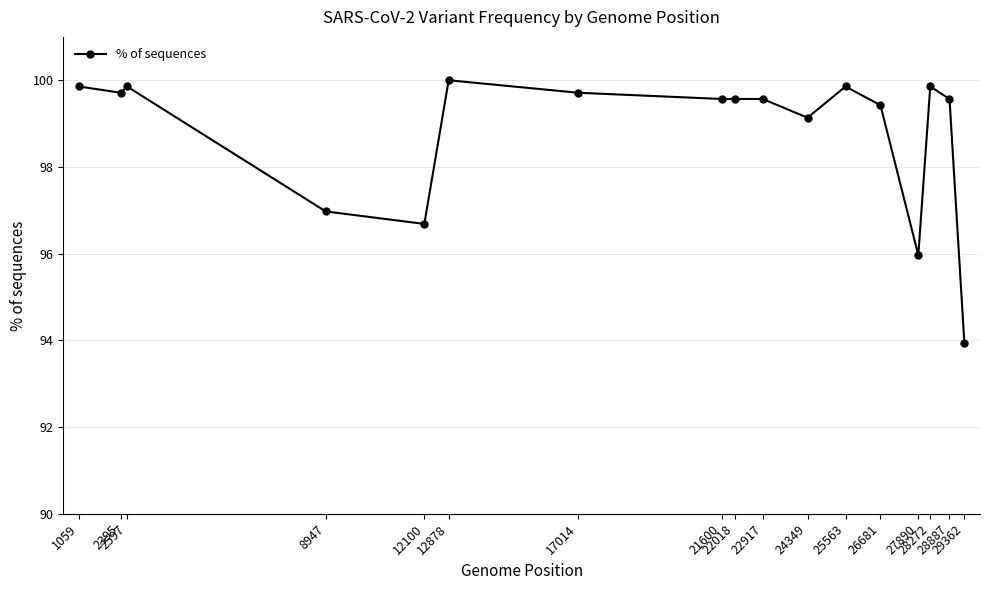

What is the average value?

98.8